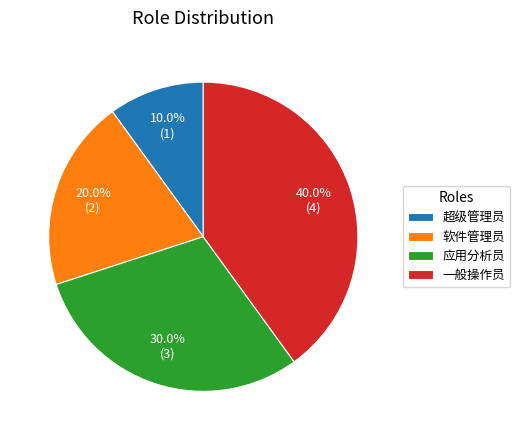

Is it true that 超级管理员 is 2% of the pie?

False